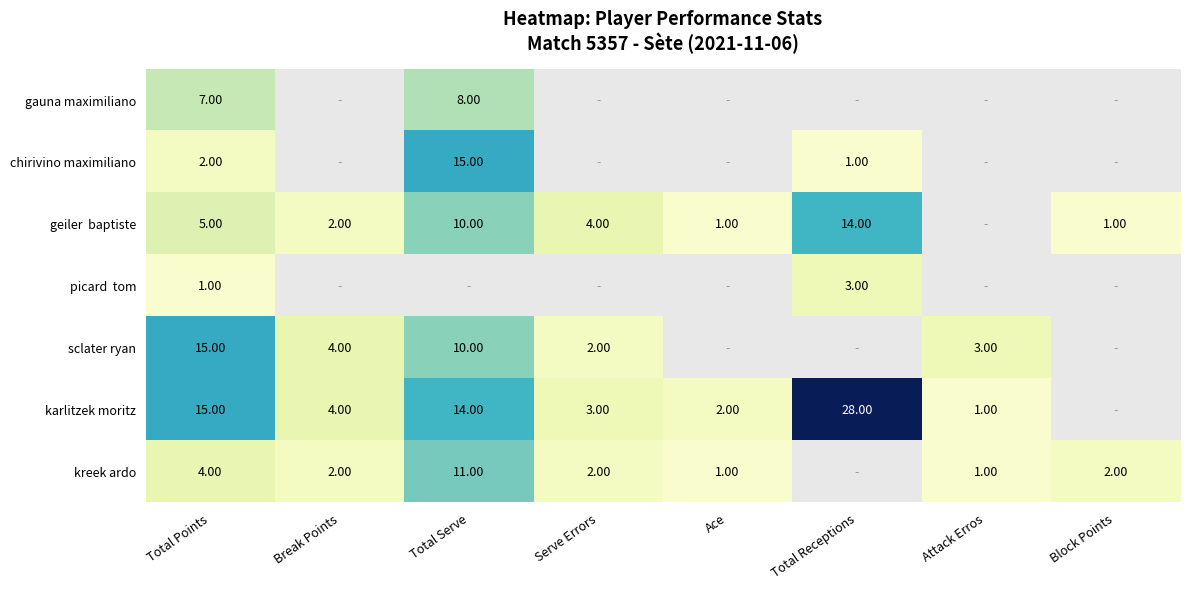

True or false: sclater ryan has a value of 13.4 at Total Serve.

False